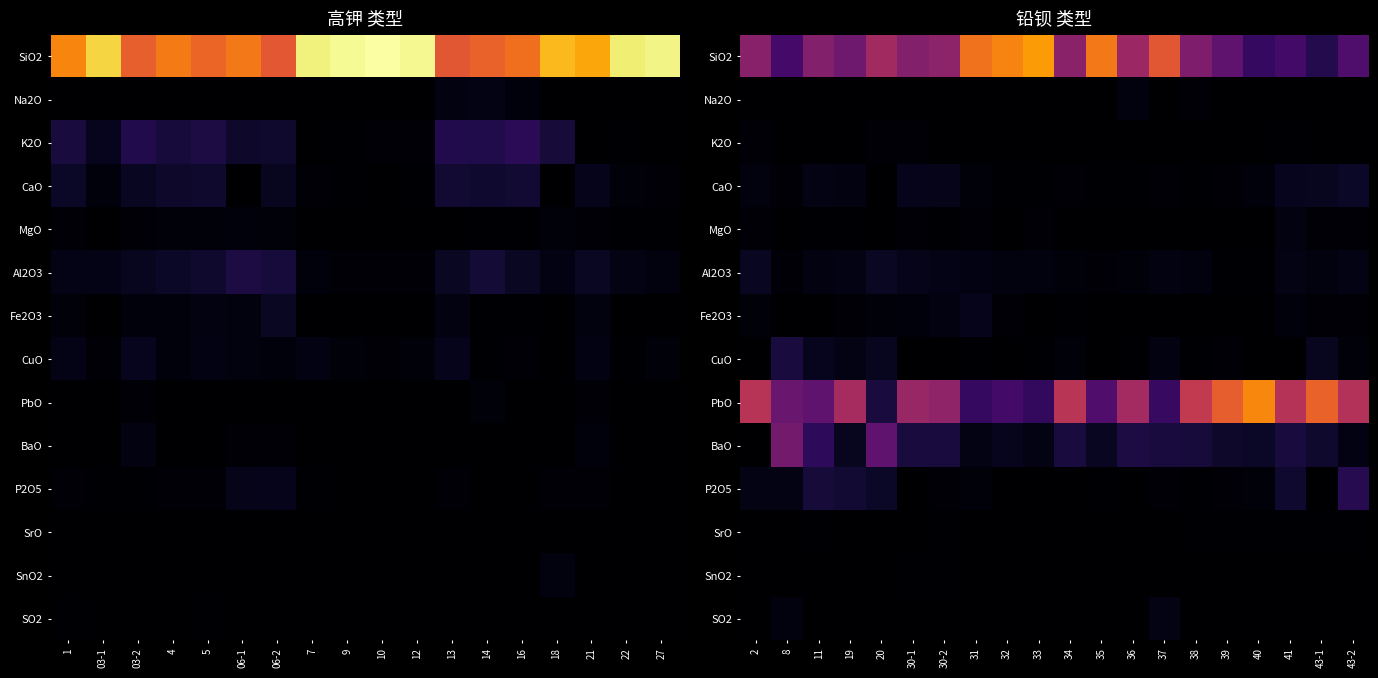

The value of Fe2O3 at 30-1 is -0.0. True or false?

True